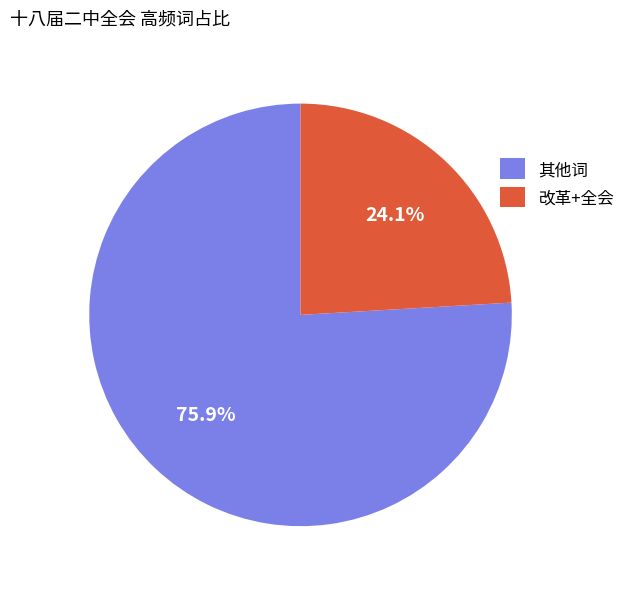

How many segments does this pie chart have?

2